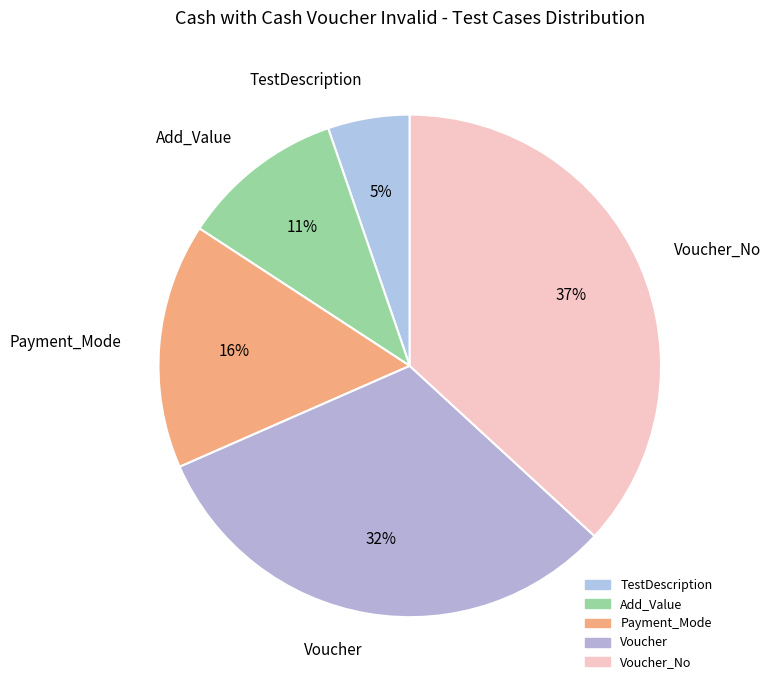

Is there a majority slice in this chart?

No